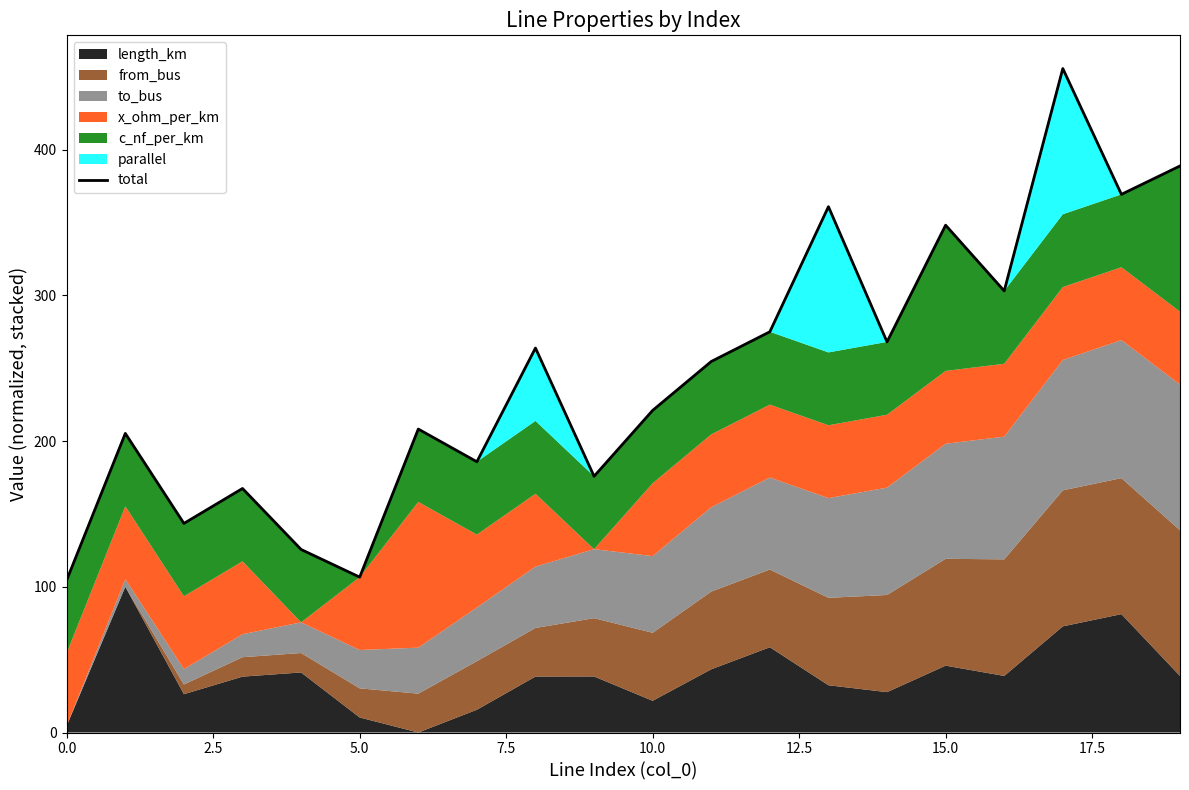

What value does the data have at 10?

221.1